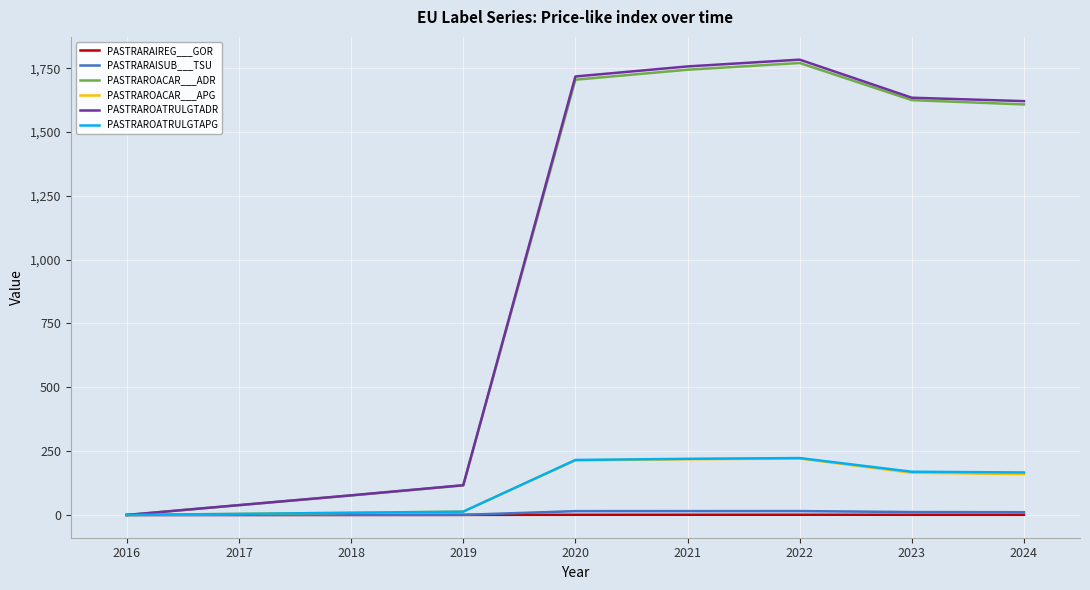

Which series changed the most between 2016 and 2024?

PASTRAROATRULGTADR